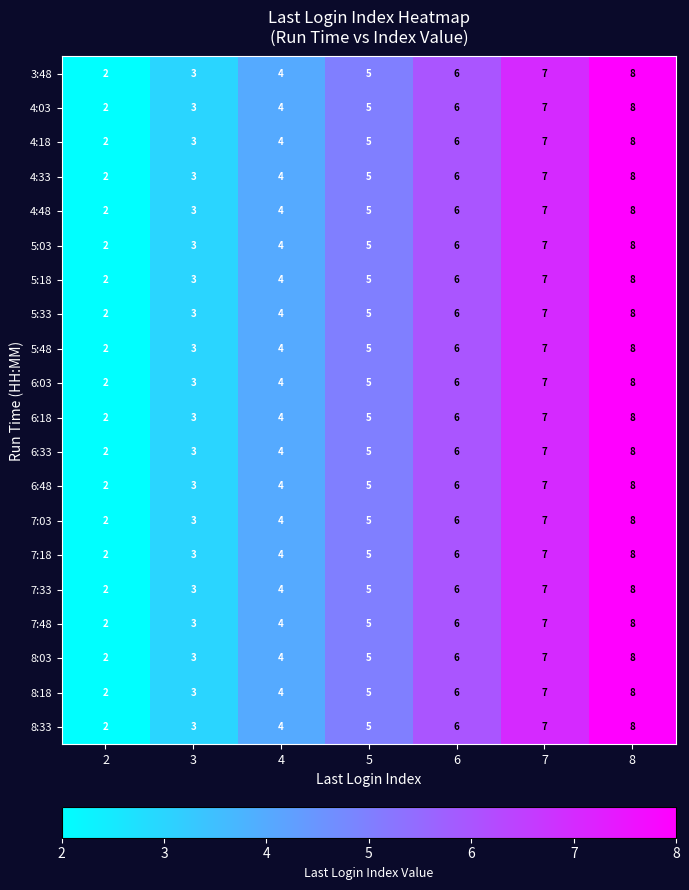

What is the smallest value displayed?

2